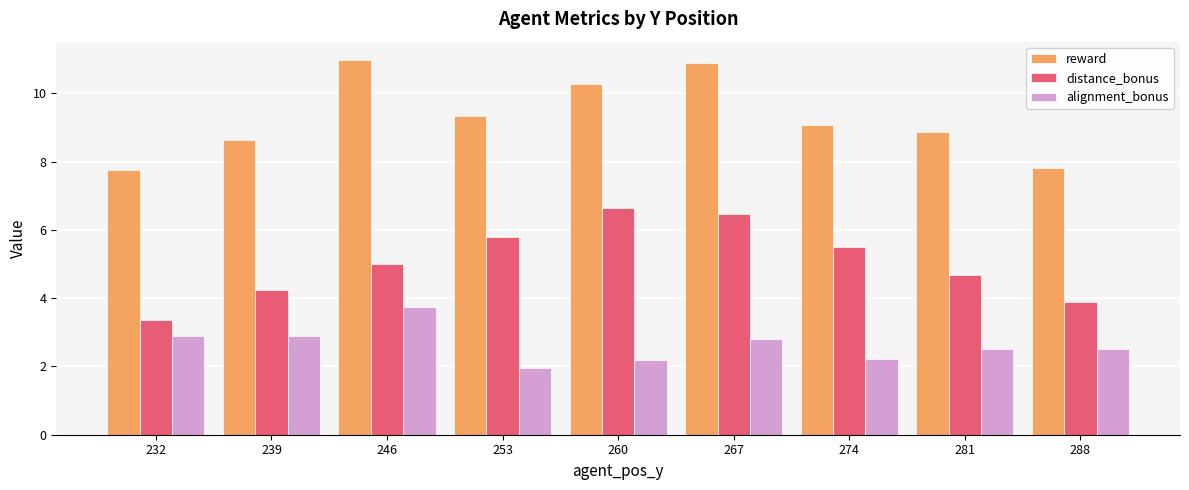

What is the value of the alignment_bonus bar at the 3rd from the left?

3.8